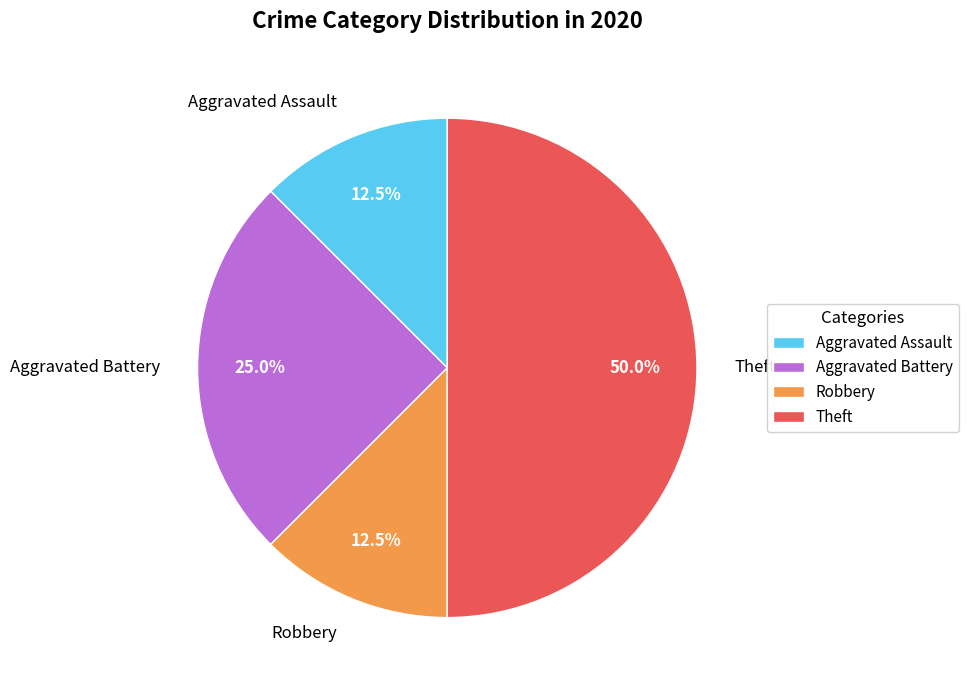

To the nearest percent, what portion does Aggravated Battery represent?

25%